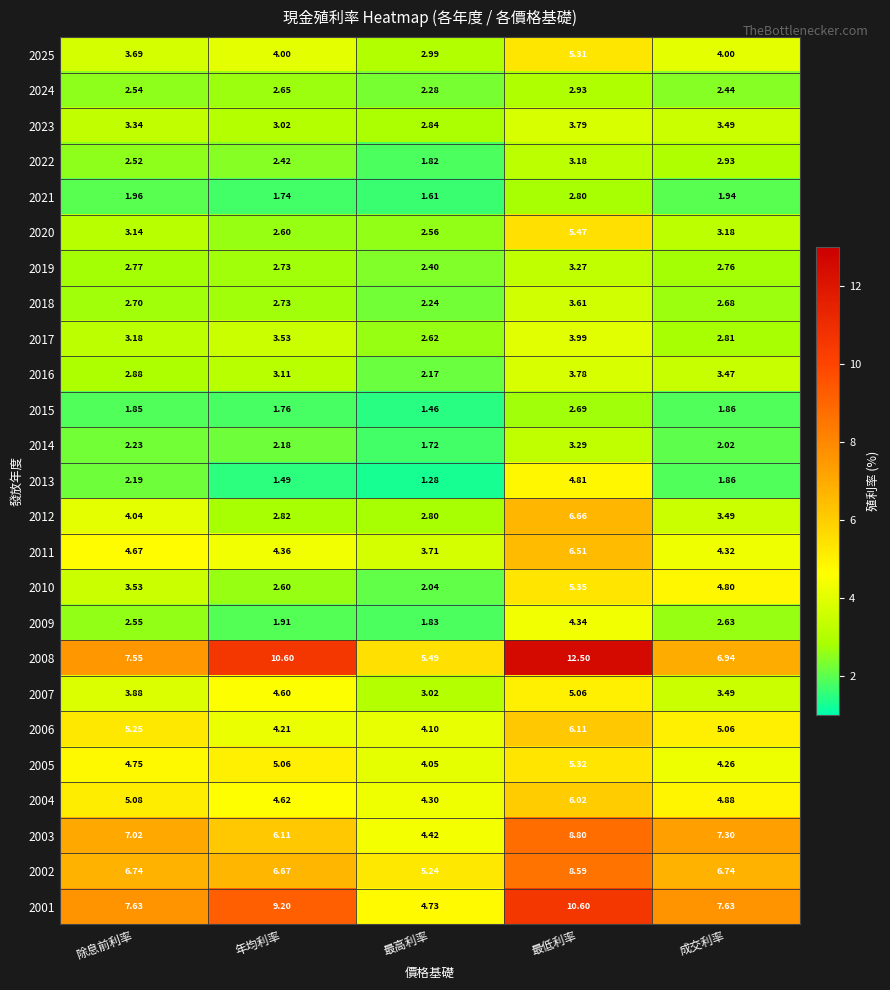

At which label is 2014 closest to 2?

成交利率